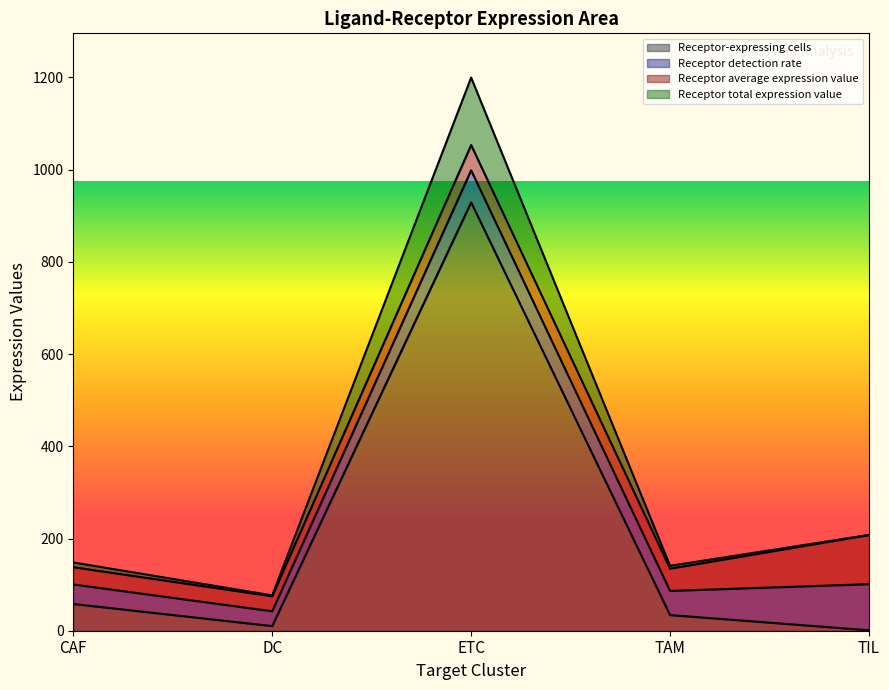

True or false: Receptor-expressing cells has a value of 82.4 at CAF.

False